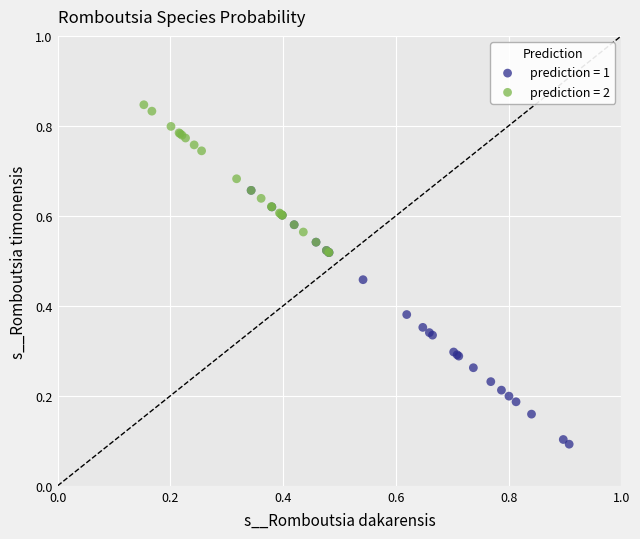

Which series has the widest spread of Y values?

prediction = 1